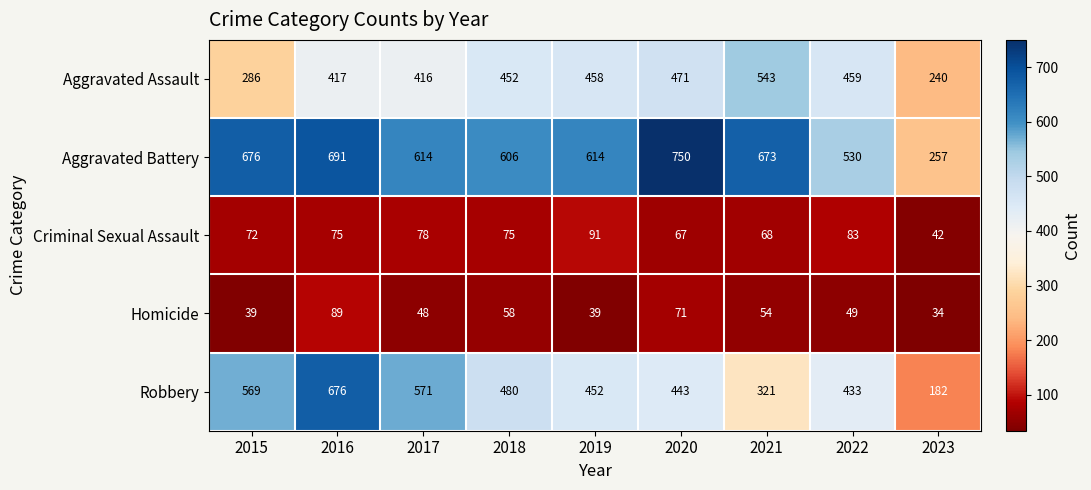

What is the average value of the Robbery series?

459